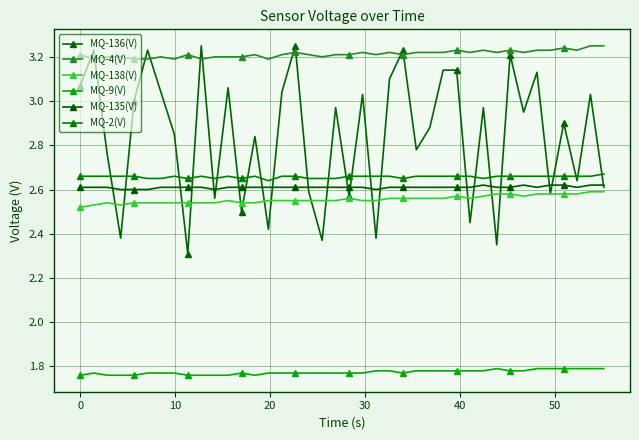

Which series has the largest total across all categories?

MQ-4(V)